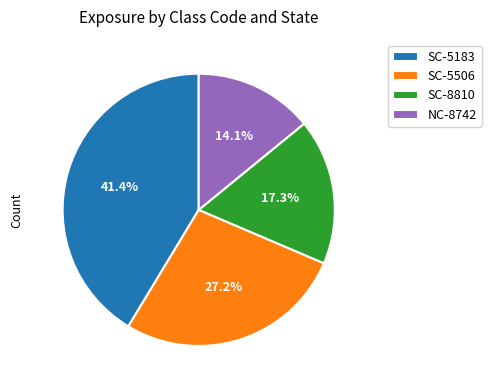

Is there any slice that represents more than half of the pie?

No